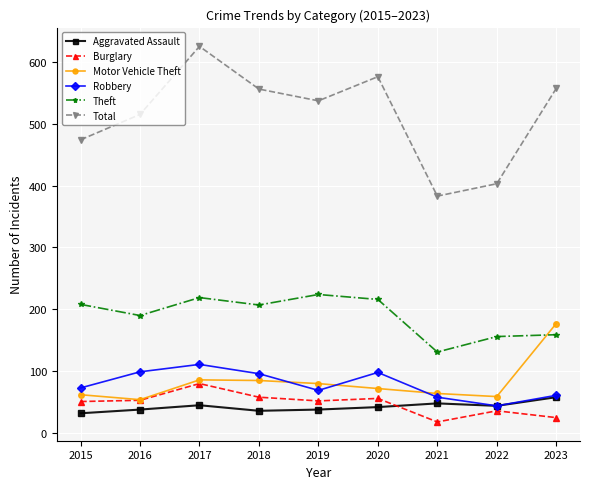

What is the minimum value shown in the chart?

18